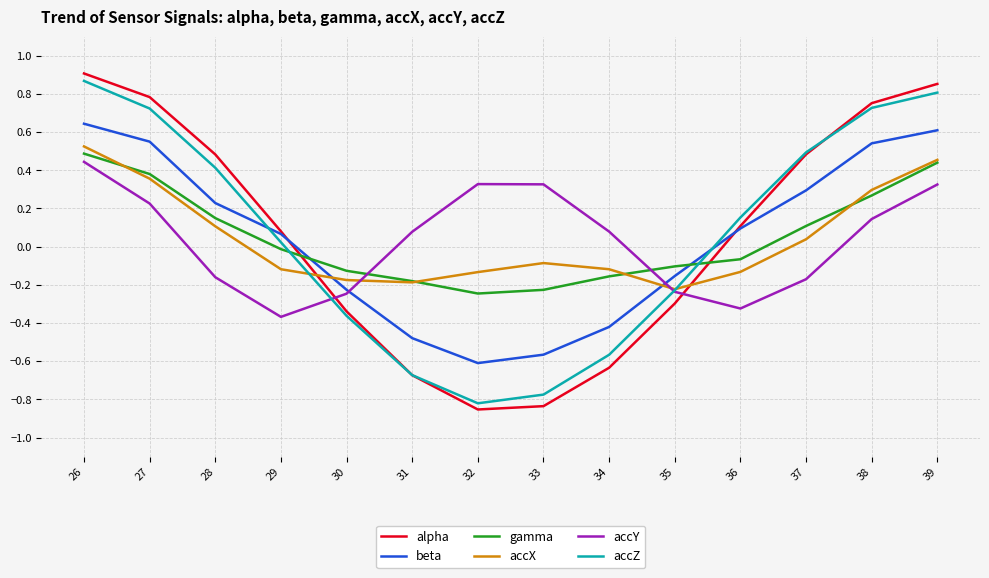

Is the value of gamma at 30 greater than the value of accZ at 26?

No